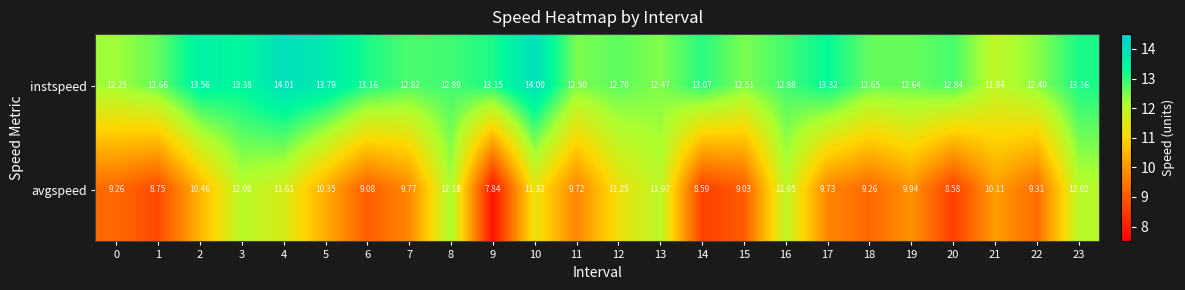

Rank the series at 2 from lowest to highest value.

avgspeed, instspeed